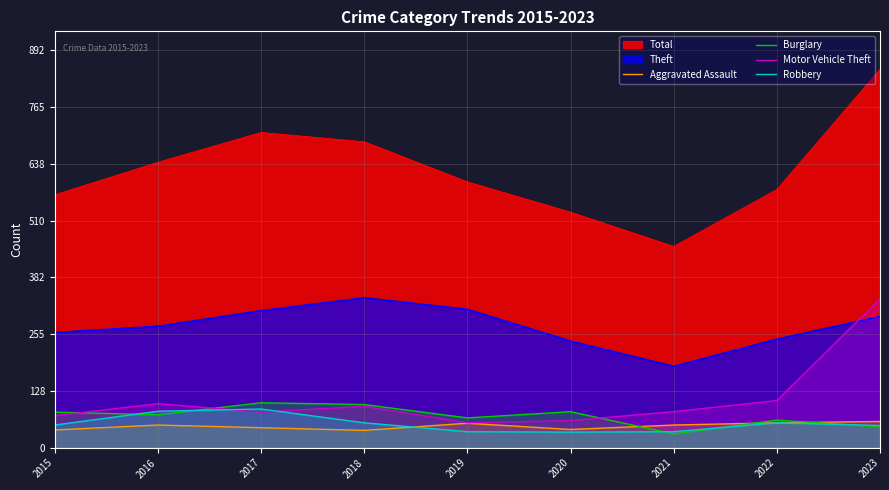

True or false: Robbery has more than 0 points higher than both neighbors.

True